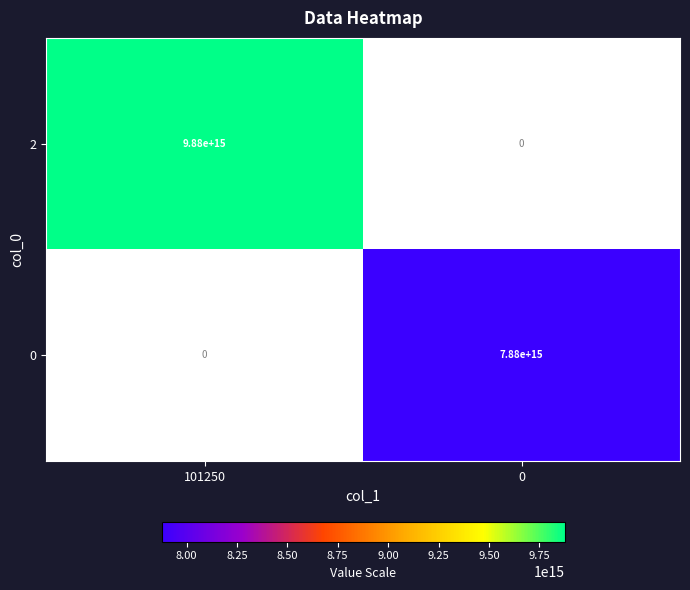

Which has a higher value, 0 or 101250?

101250